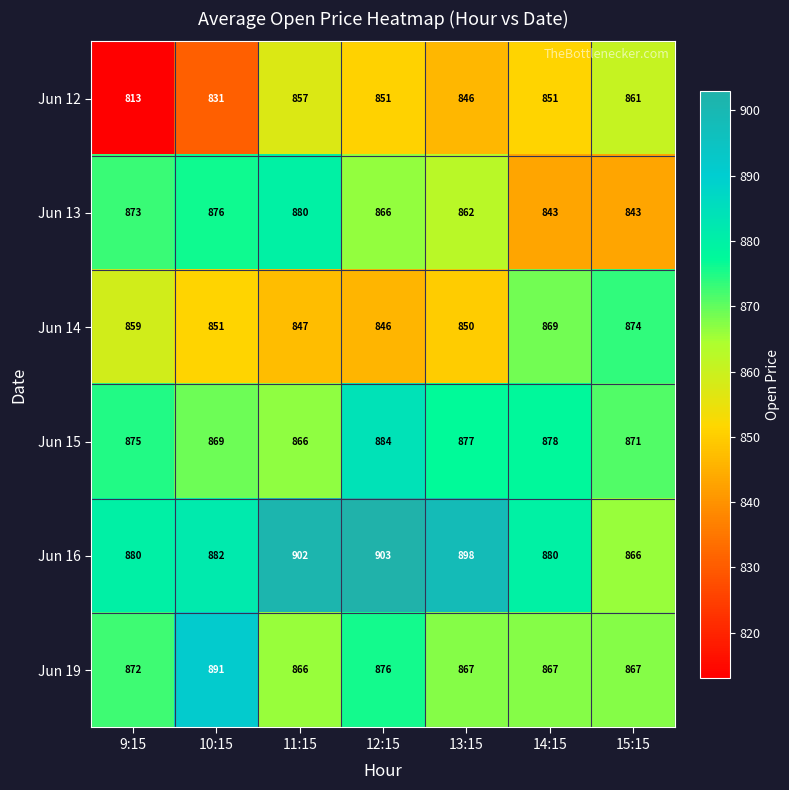

The Jun 12 series shows 831 at 10:15. True or false?

True